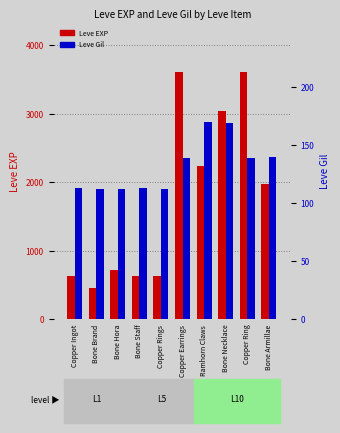

What is the difference between the Leve Gil values at Bone Hora and Bone Necklace?

57